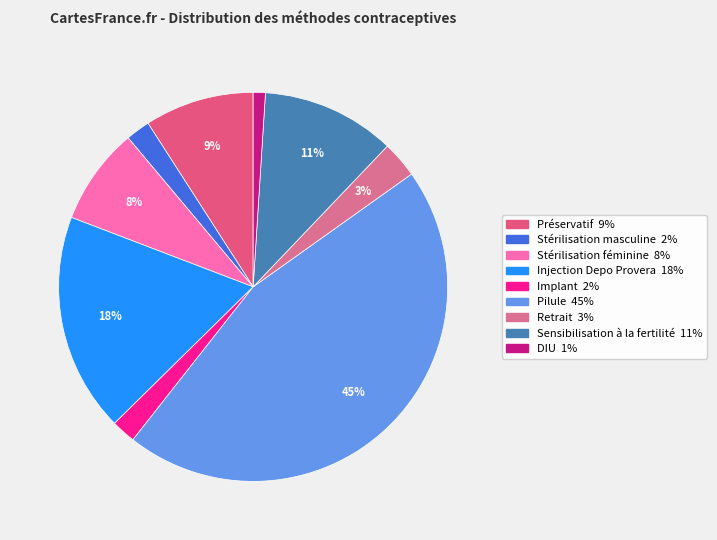

How many segments does this pie chart have?

9